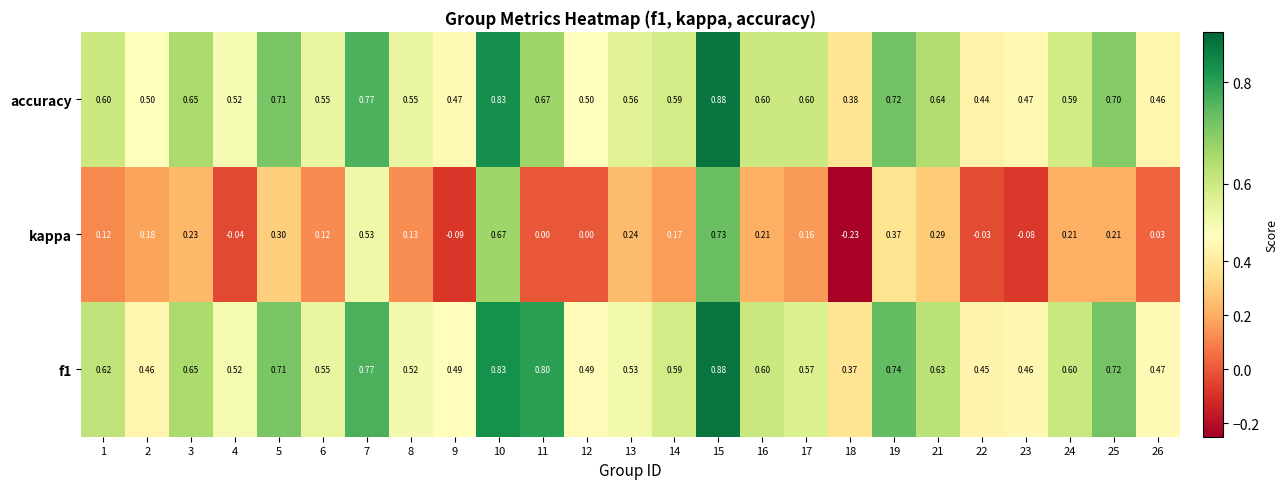

Between 3 and 11, which series saw the biggest shift?

kappa